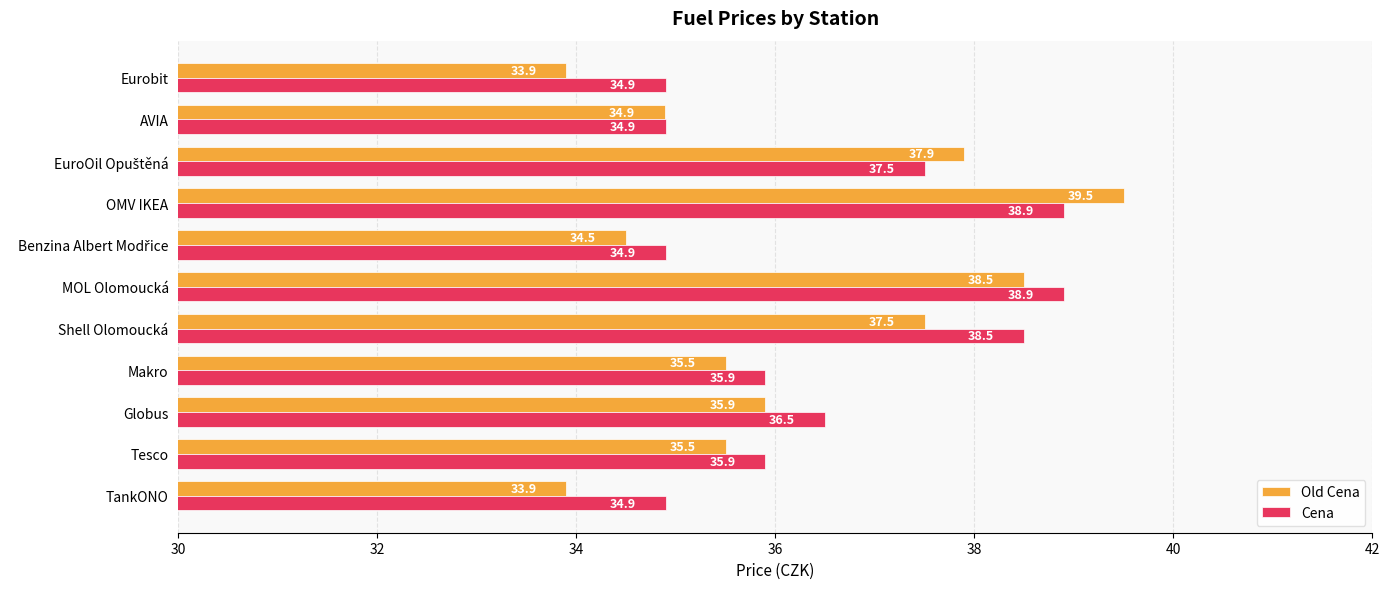

What is the smallest value displayed?

33.9